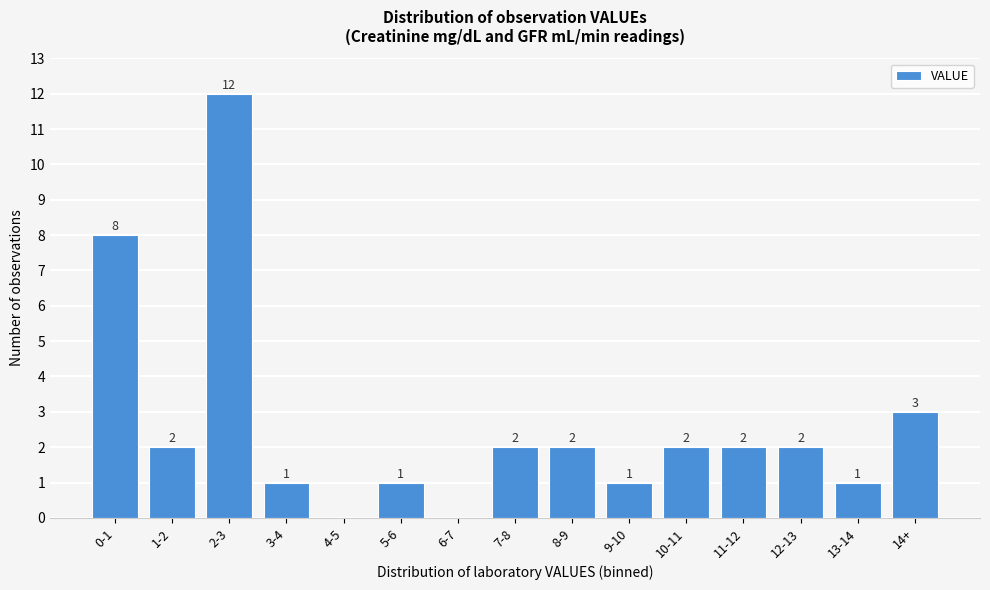

Reading left to right, transcribe all the data shown in this chart.

0-1=8	1-2=2	2-3=12	3-4=1	4-5=0	5-6=1	6-7=0	7-8=2	8-9=2	9-10=1	10-11=2	11-12=2	12-13=2	13-14=1	14+=3